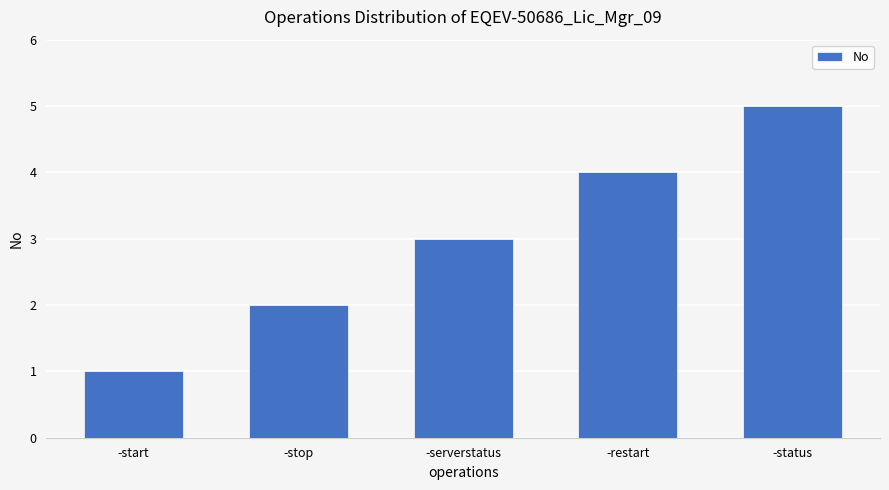

What is the label of the 4th bar from the right?

-stop